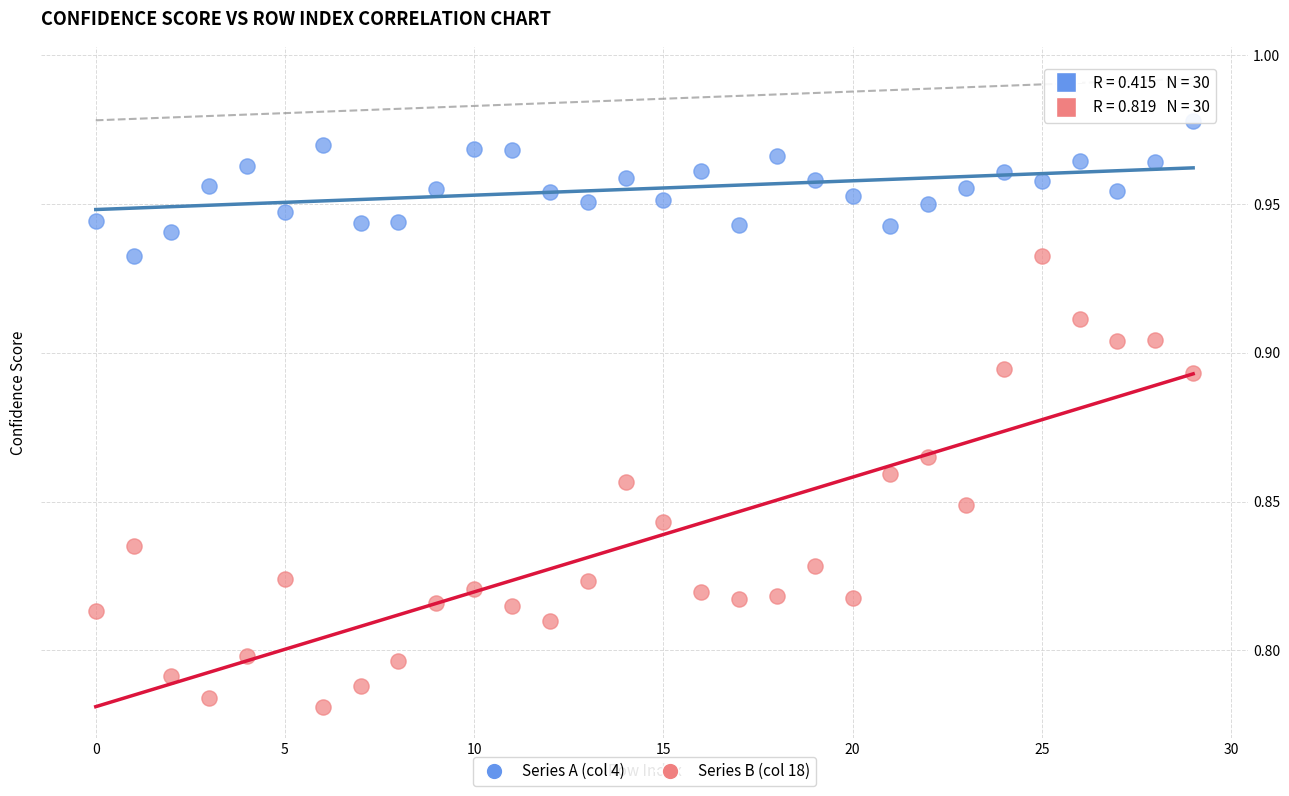

What are all the series names shown in the legend?

Series A (col 4), Series B (col 18)